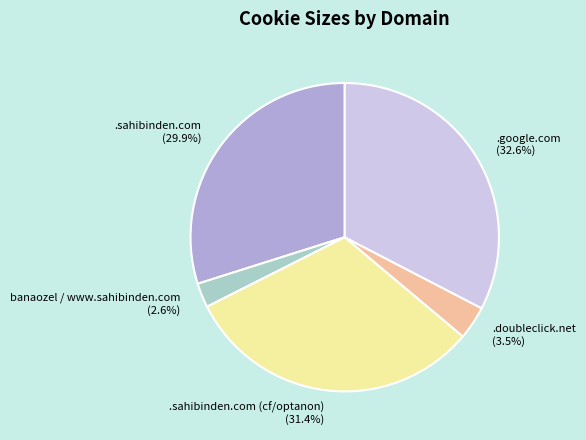

Count the number of slices in the pie.

5